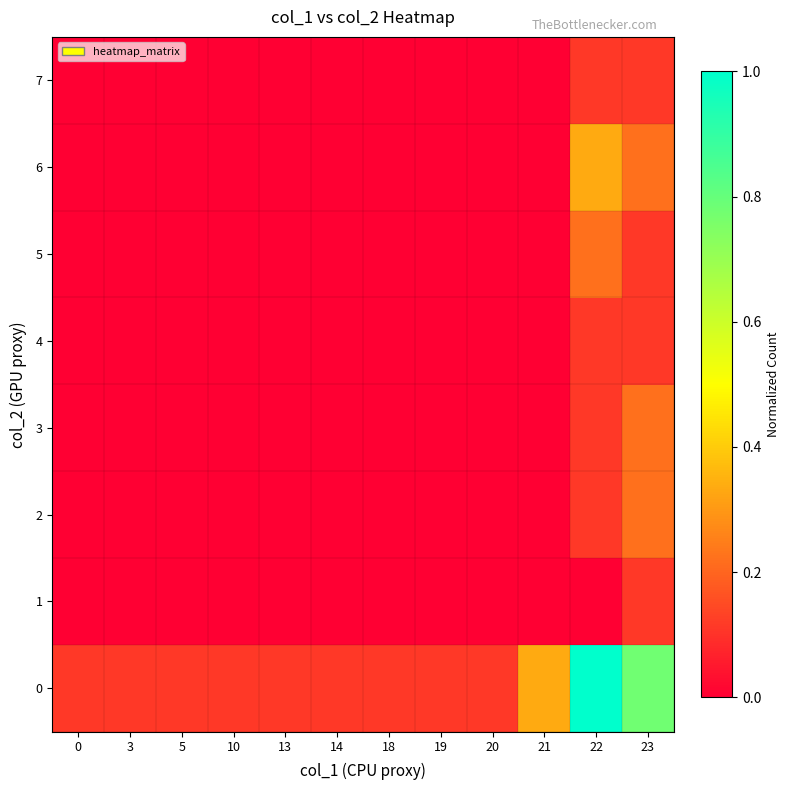

At how many categories does at least one series exceed 0?

12